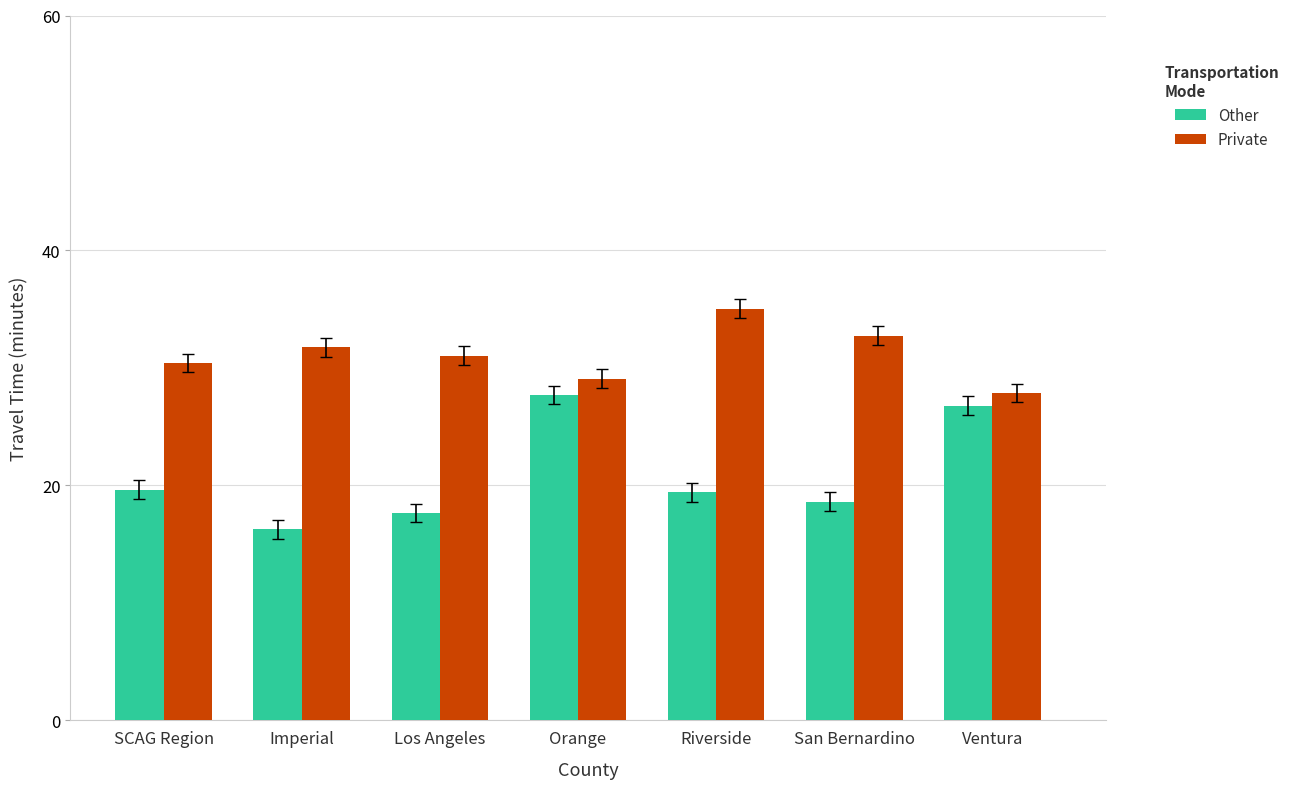

What is the label of the 2nd bar from the right?

San Bernardino